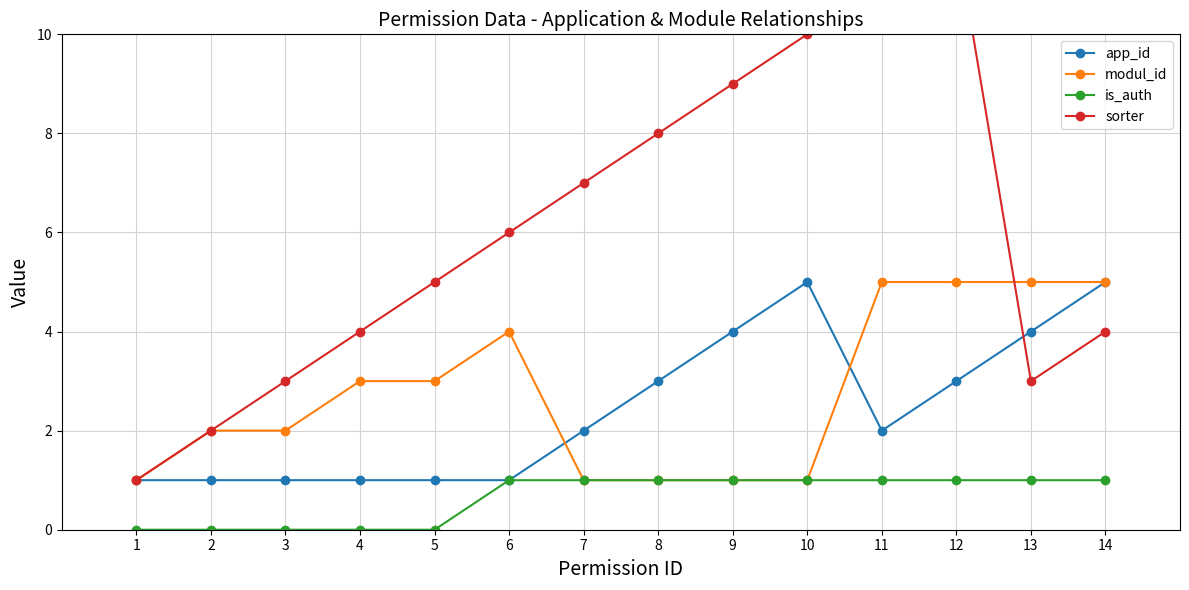

Reading right to left, transcribe all the data shown in this chart.

app_id: 14=5	13=4	12=3	11=2	10=5	9=4	8=3	7=2	6=1	5=1	4=1	3=1	2=1	1=1
modul_id: 14=5	13=5	12=5	11=5	10=1	9=1	8=1	7=1	6=4	5=3	4=3	3=2	2=2	1=1
is_auth: 14=1	13=1	12=1	11=1	10=1	9=1	8=1	7=1	6=1	5=0	4=0	3=0	2=0	1=0
sorter: 14=4	13=3	12=12	11=11	10=10	9=9	8=8	7=7	6=6	5=5	4=4	3=3	2=2	1=1